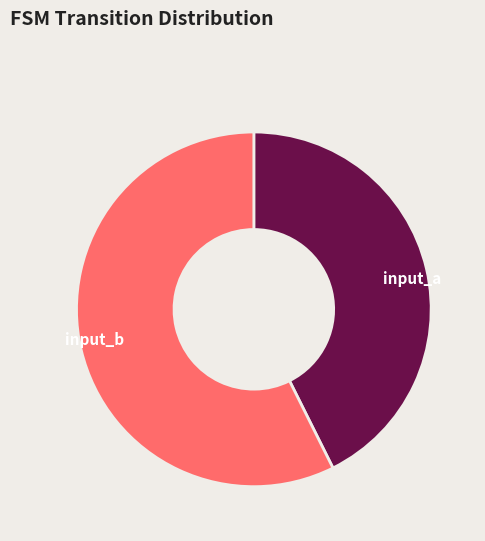

Which category has the biggest portion of the pie?

input_b